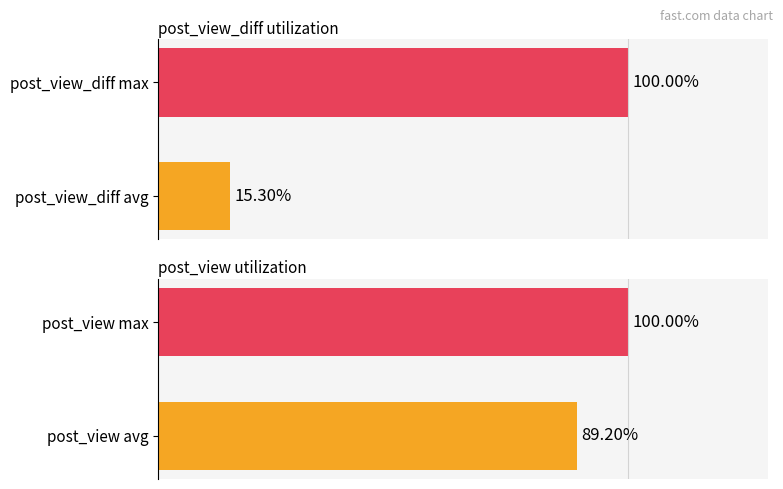

Reading right to left, transcribe all the data shown in this chart.

post_view_diff: 100.0	15.3
post_view: 100.0	89.2